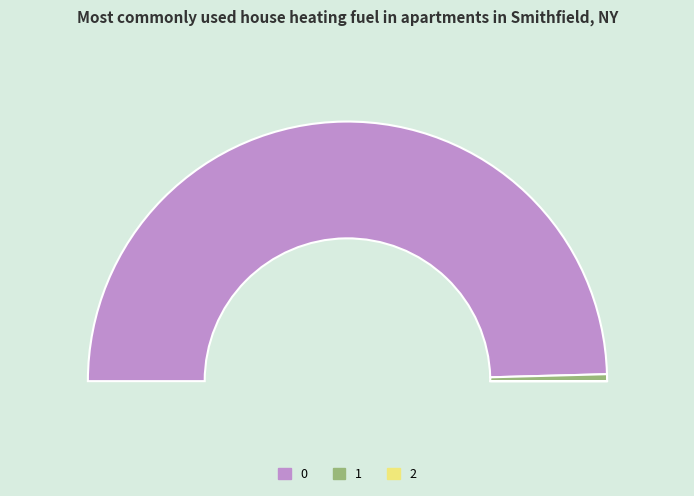

How much of the chart is everything except 1?

99.1%